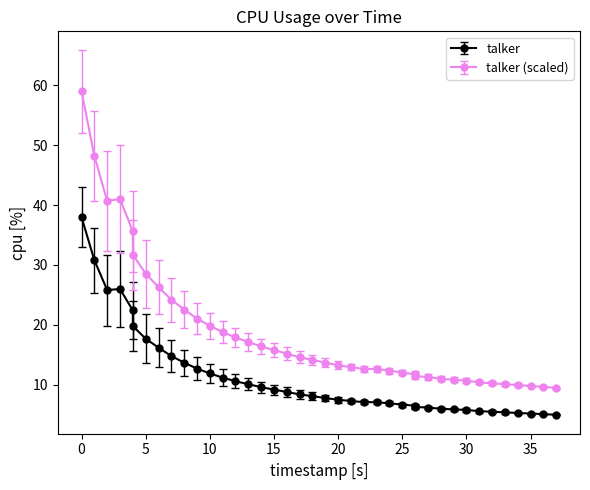

How many interior local valleys (lower than both neighbors) does the data have?

1